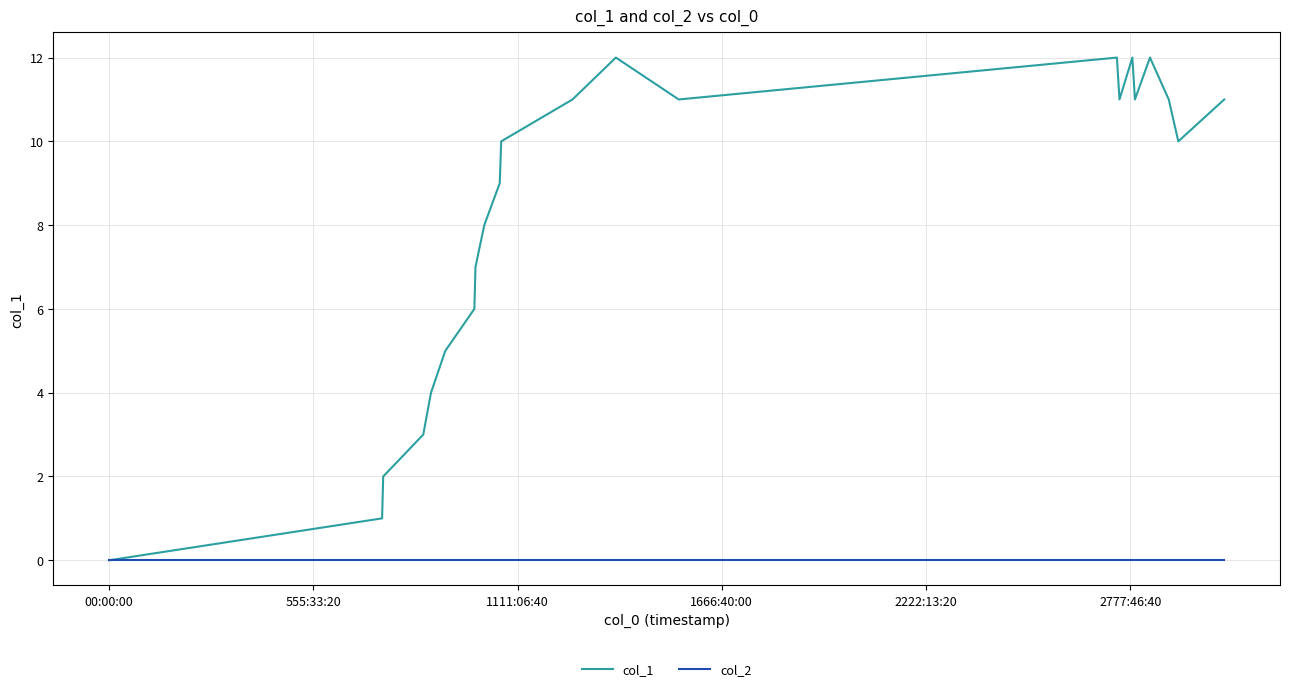

True or false: col_1 has more than 0 interior local peaks.

True